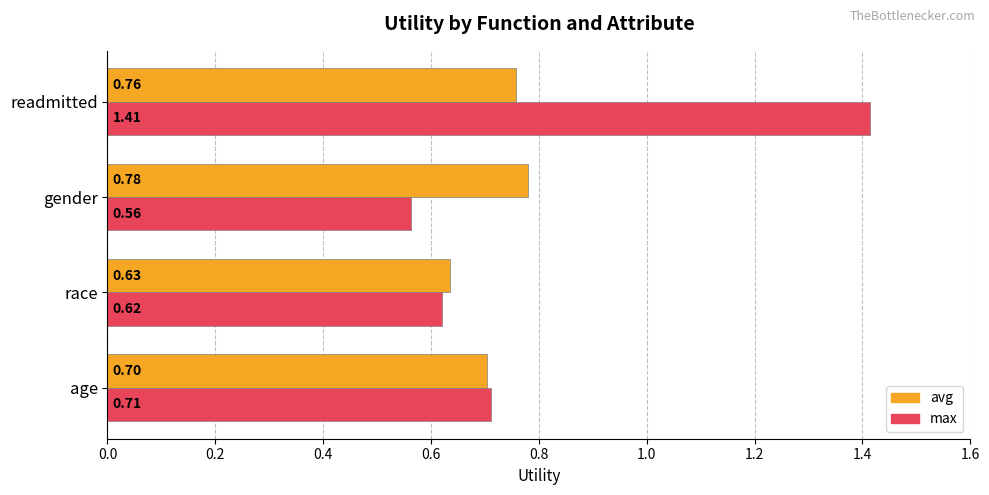

What is the sum of all avg values?

2.9